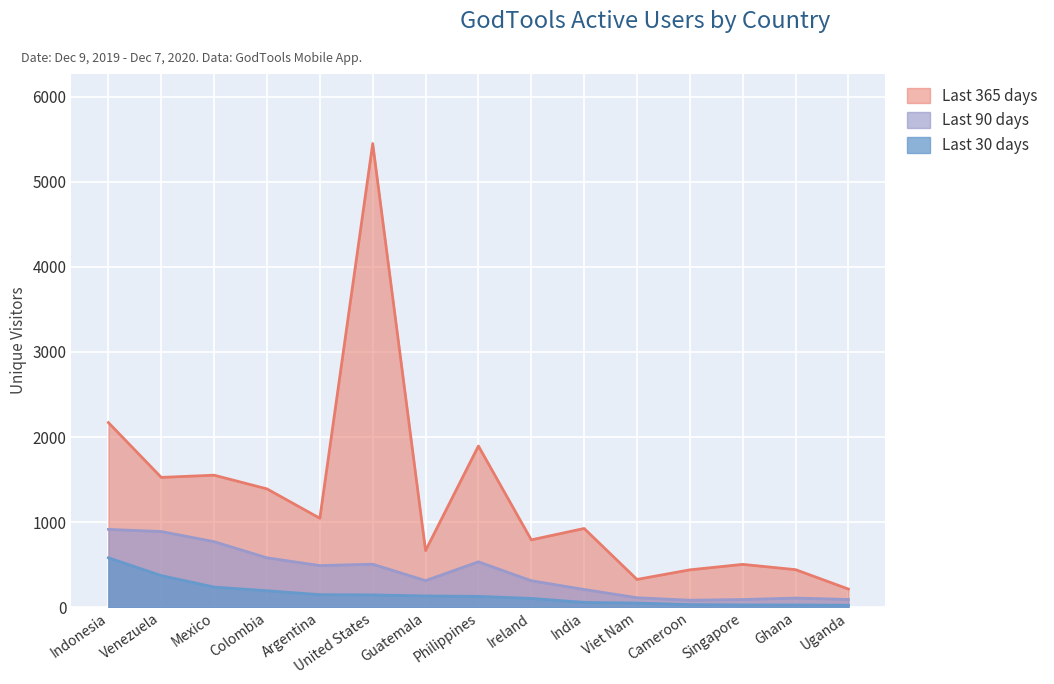

What is the difference between the highest and lowest values at India?

869